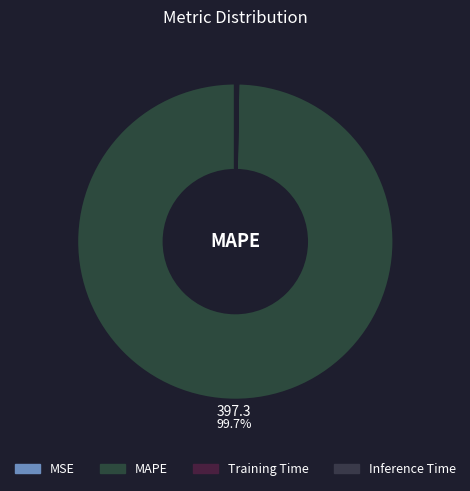

Rank the categories by value from lowest to highest.

MSE, Training Time, Inference Time, MAPE